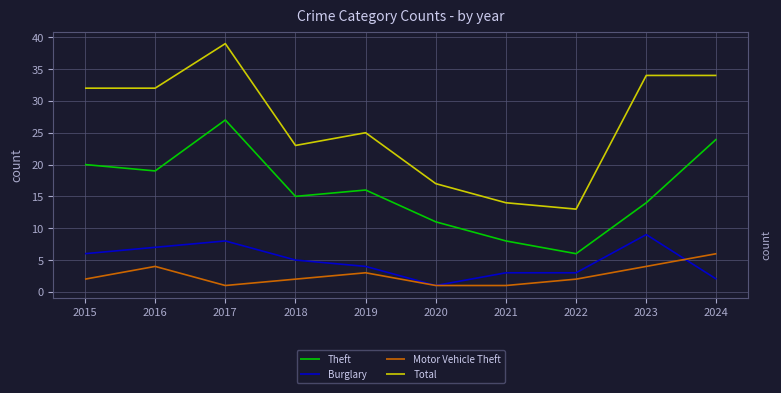

What is the total value across all series at 2017?

75